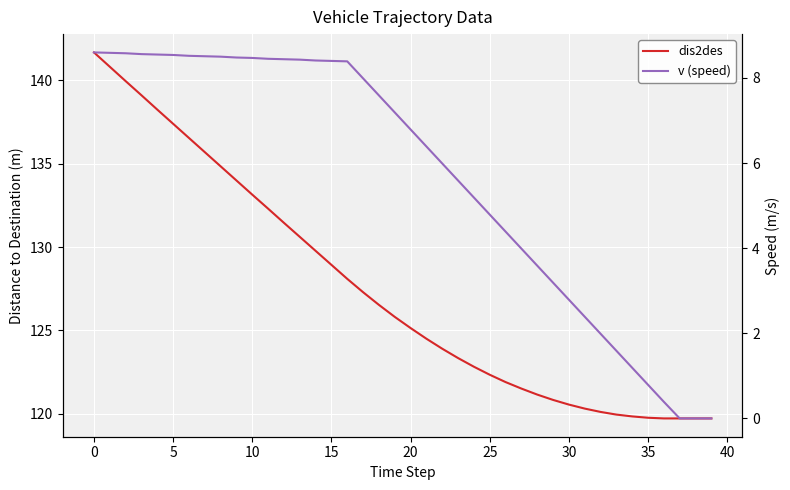

At 20, list the series in order from largest to smallest.

dis2des, v (speed)